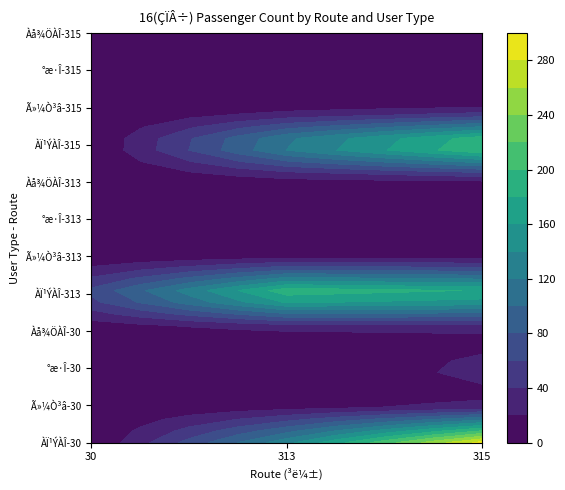

What is the average value of the 313 series?

33